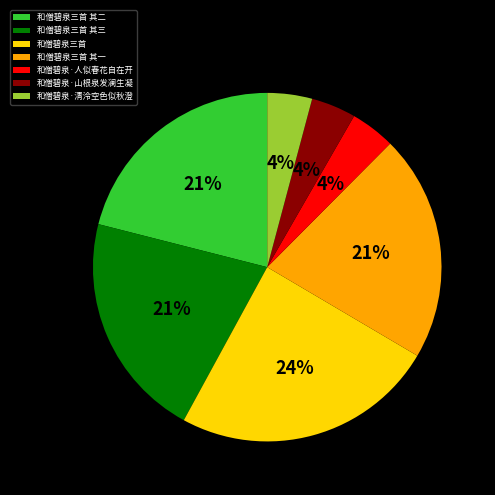

Between 和僧碧泉三首 and 和僧碧泉·人似春花自在开, which is larger?

和僧碧泉三首